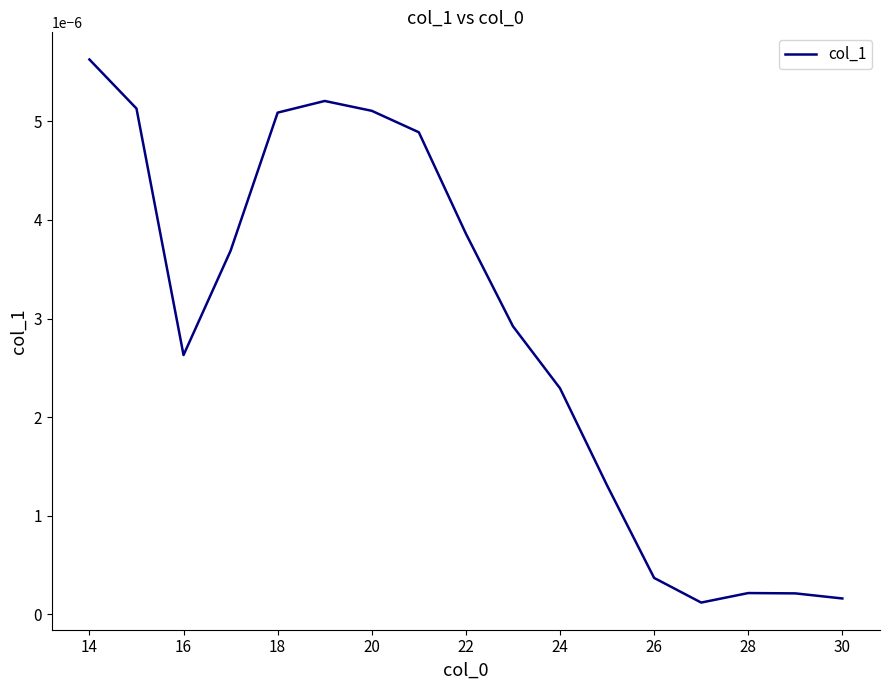

Which category has the highest value across all series?

14